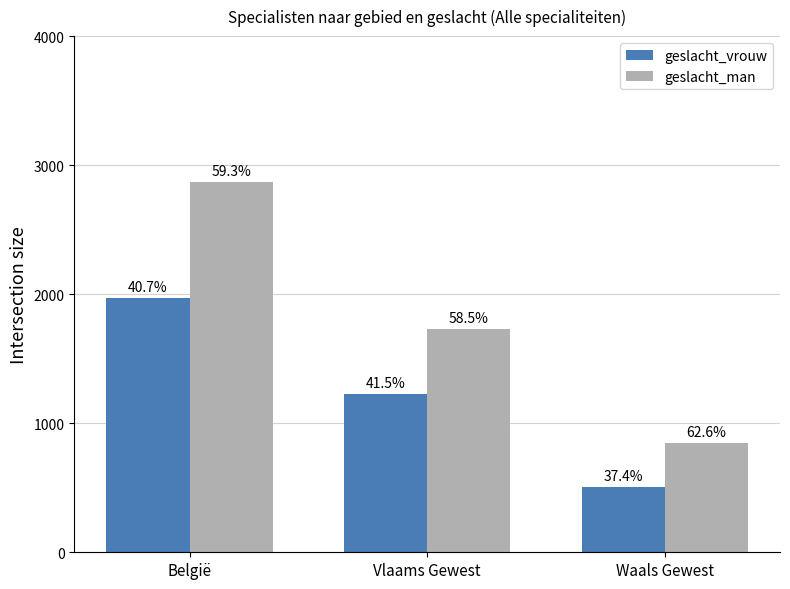

What is the sum of the geslacht_vrouw values at België and Vlaams Gewest?

3200